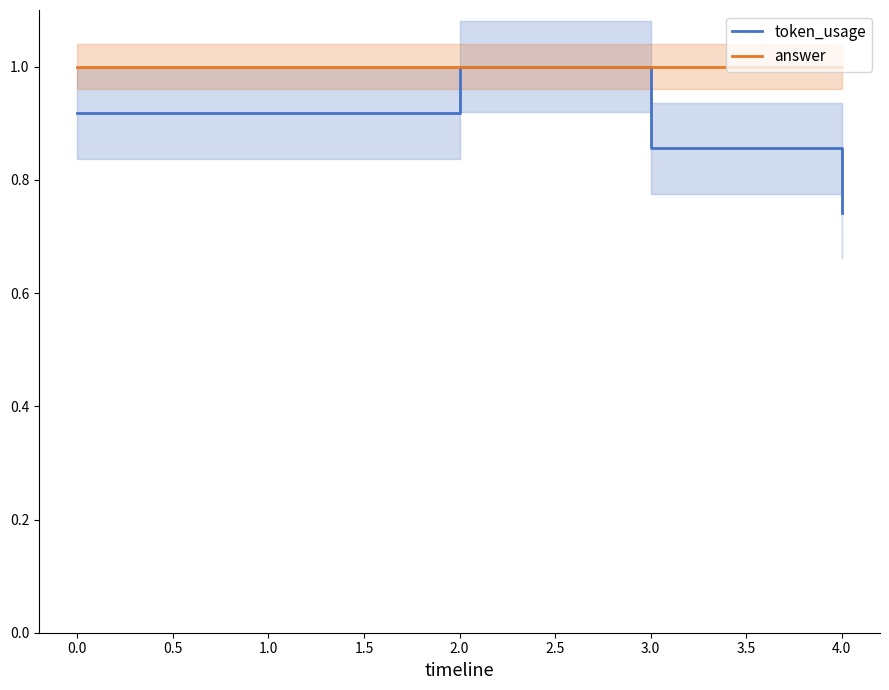

Which series has the largest total across all categories?

answer